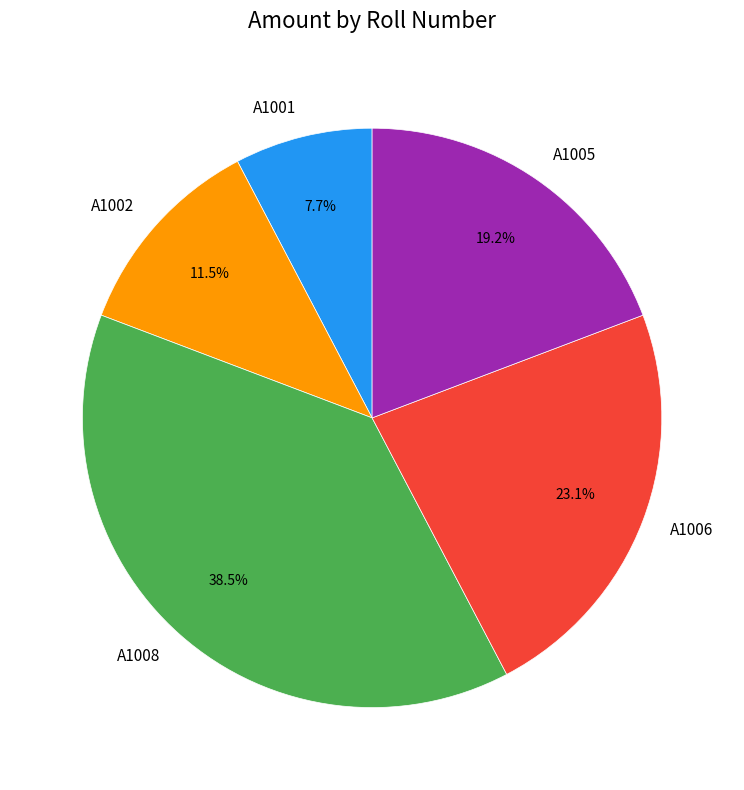

Count the number of slices in the pie.

5